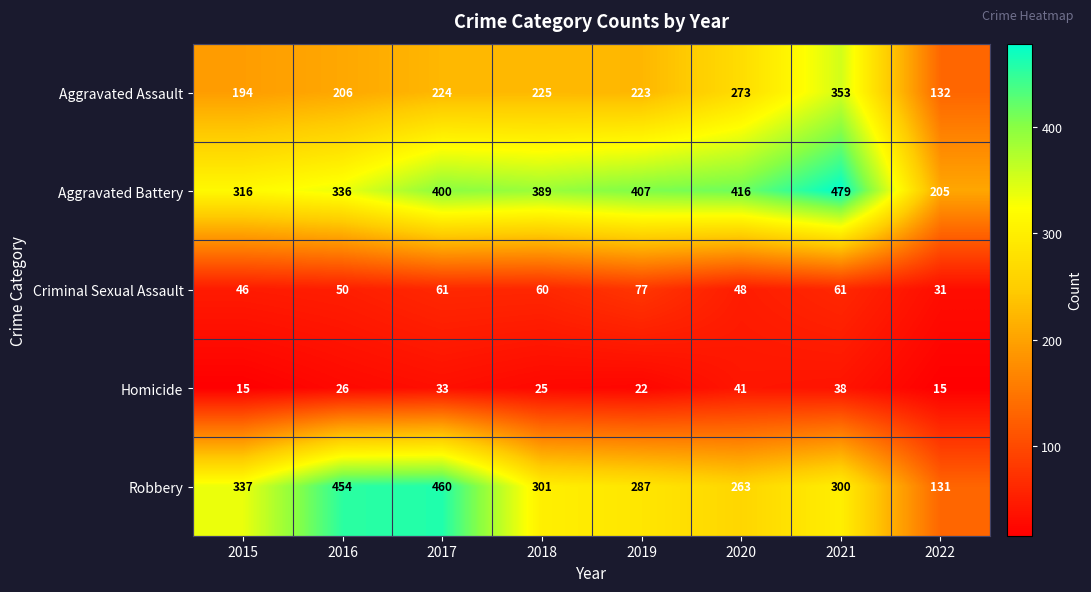

What is the sum of the Homicide values at 2015 and 2021?

53